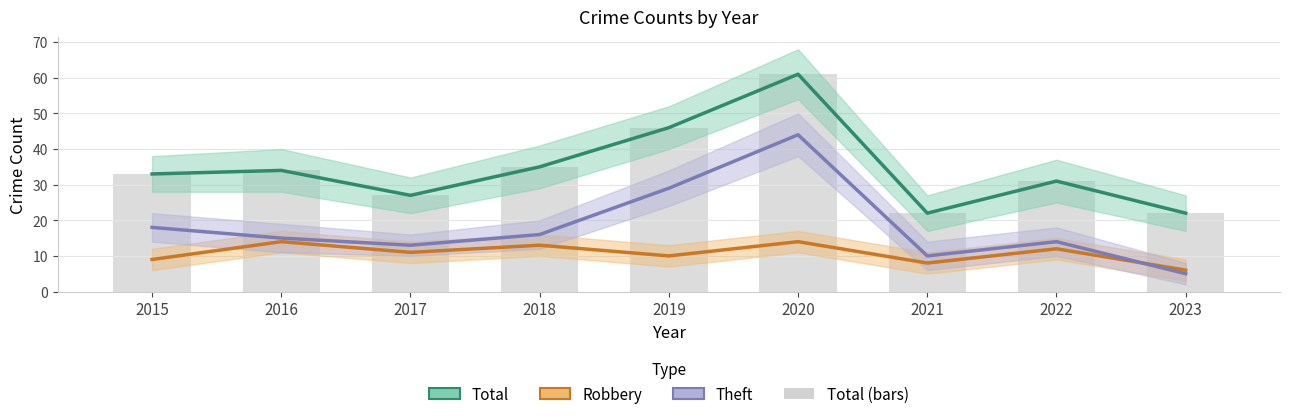

At which category is the sum across all series the highest?

2020